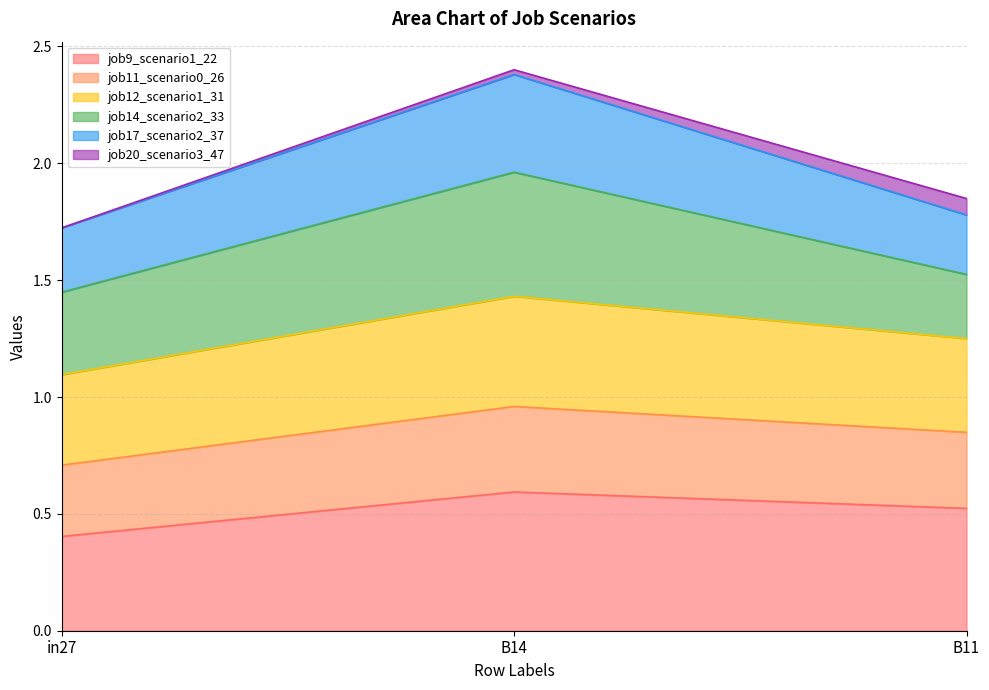

What is the total value across all series at in27?

1.7